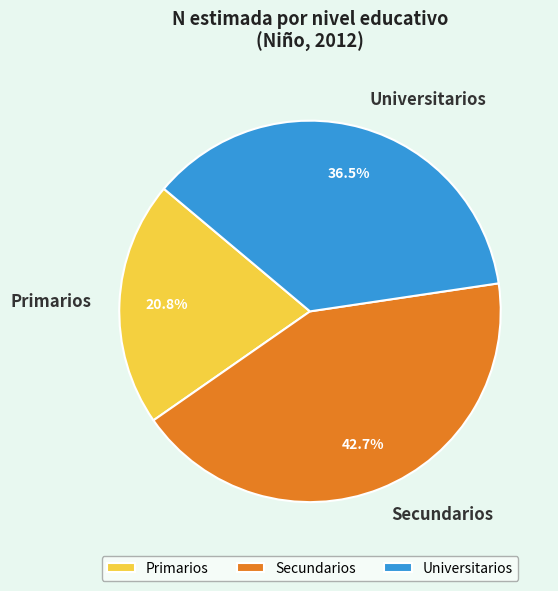

Is Primarios the majority of the pie?

No